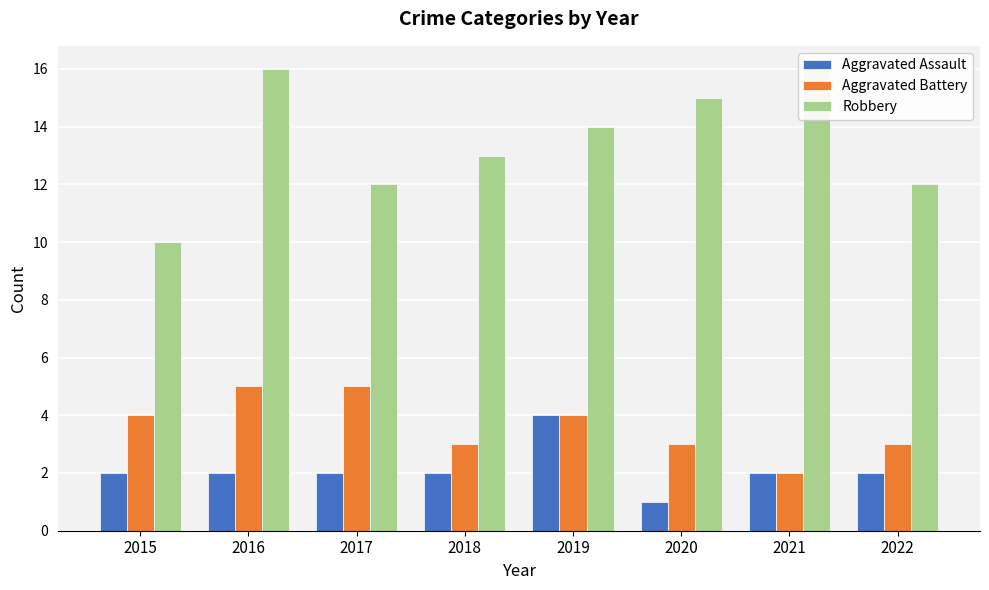

Rank the series at 2017 from highest to lowest value.

Robbery, Aggravated Battery, Aggravated Assault